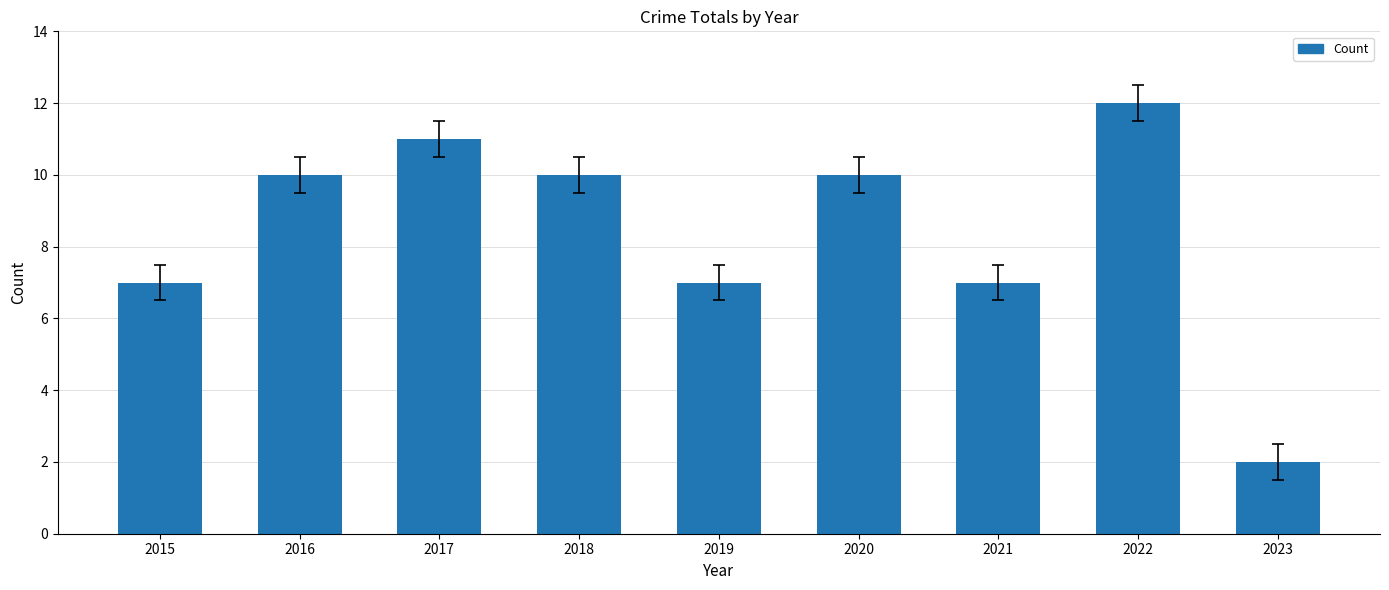

What is the value of the 3rd bar from the left?

11